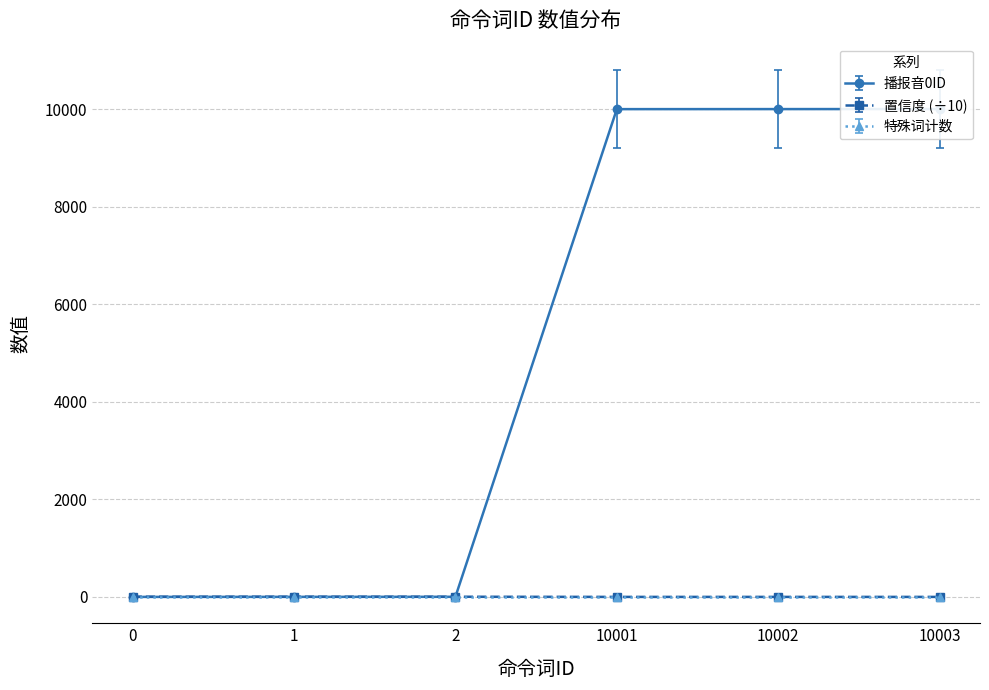

What is the spread (max minus min) of values at 1?

2.8